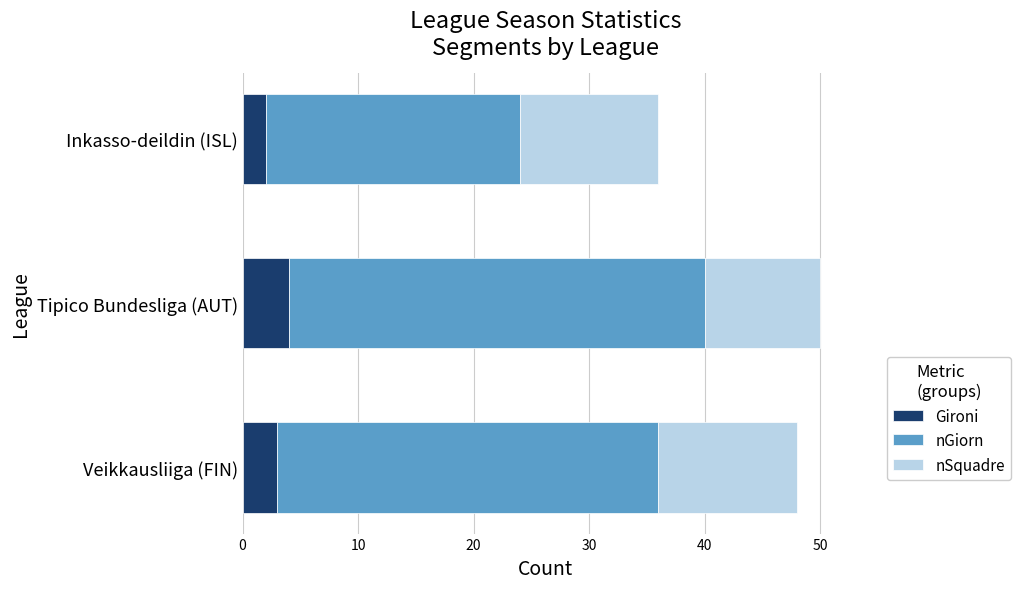

What is the total value across all series at Tipico Bundesliga (AUT)?

50